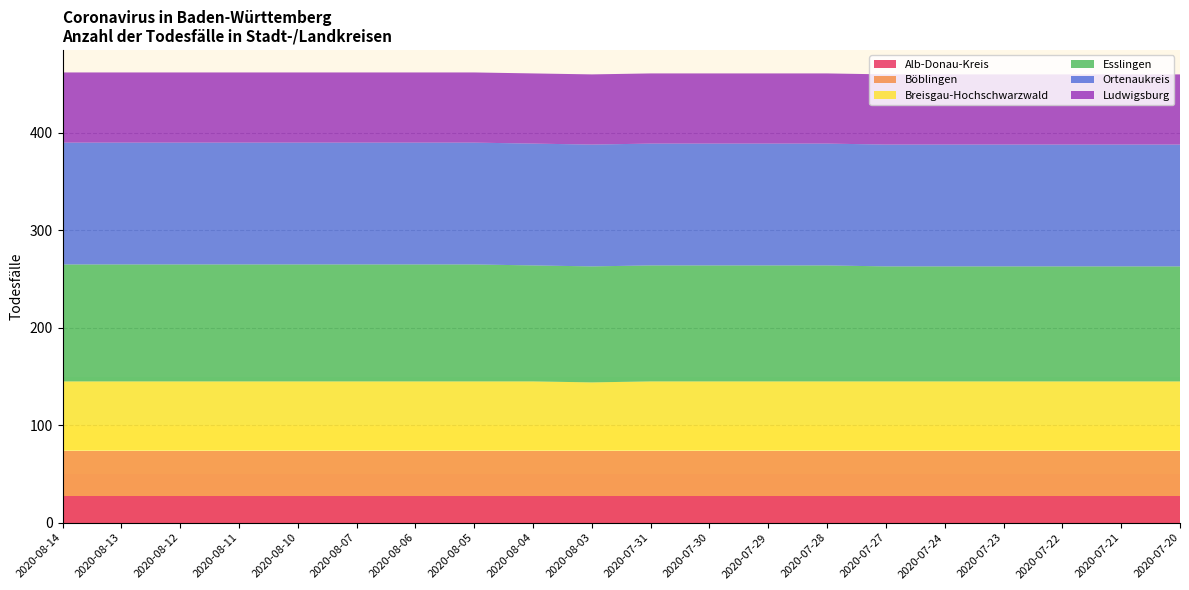

Reading right to left, transcribe all the data shown in this chart.

Alb-Donau-Kreis: 27	27	27	27	27	27	27	27	27	27	27	27	27	27	27	27	27	27	27	27
Böblingen: 47	47	47	47	47	47	47	47	47	47	47	47	47	47	47	47	47	47	47	47
Breisgau-Hochschwarzwald: 71	71	71	71	71	71	71	71	71	71	70	71	71	71	71	71	71	71	71	71
Esslingen: 118	118	118	118	118	118	119	119	119	119	119	119	120	120	120	120	120	120	120	120
Ortenaukreis: 125	125	125	125	125	125	125	125	125	125	125	125	125	125	125	125	125	125	125	125
Ludwigsburg: 72	72	72	72	72	72	72	72	72	72	72	72	72	72	72	72	72	72	72	72